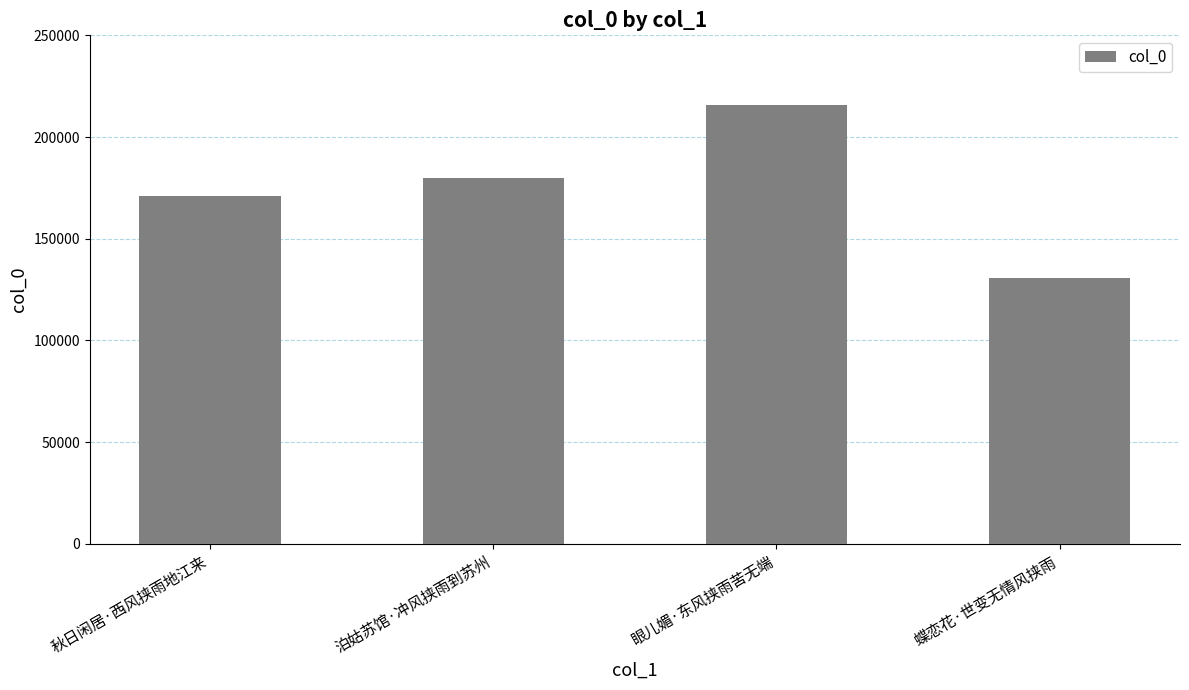

What is the smallest value displayed?

130892